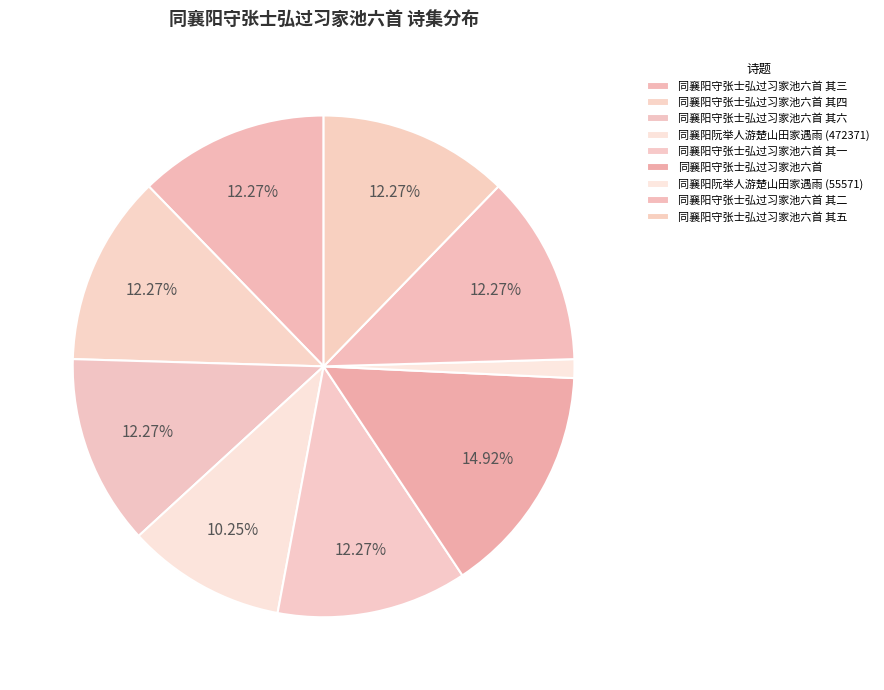

What is the ratio of the value at 同襄阳守张士弘过习家池六首 其二 to the value at 同襄阳守张士弘过习家池六首 其三?

1.0